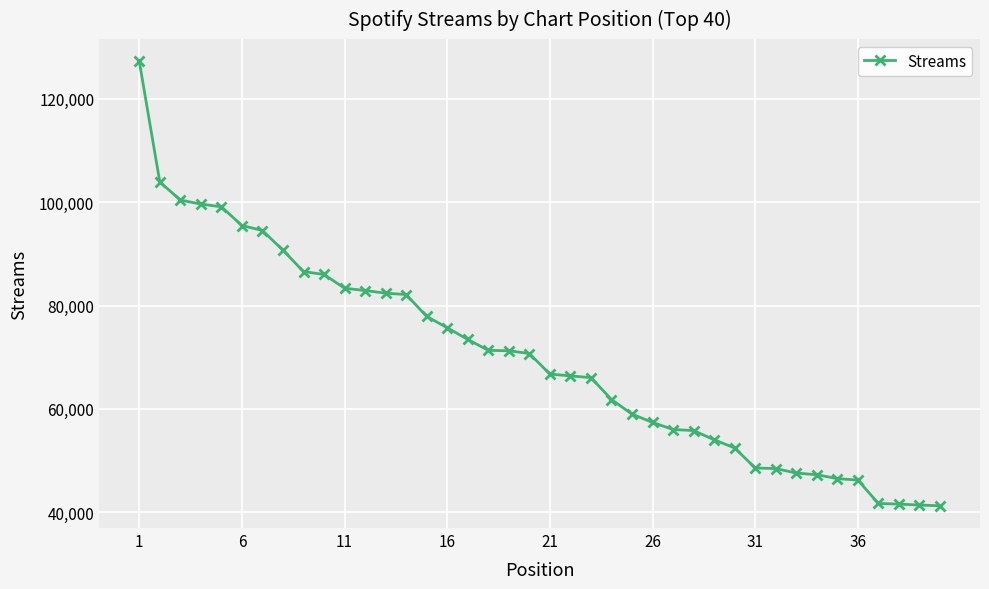

How many lines are shown in the chart?

1